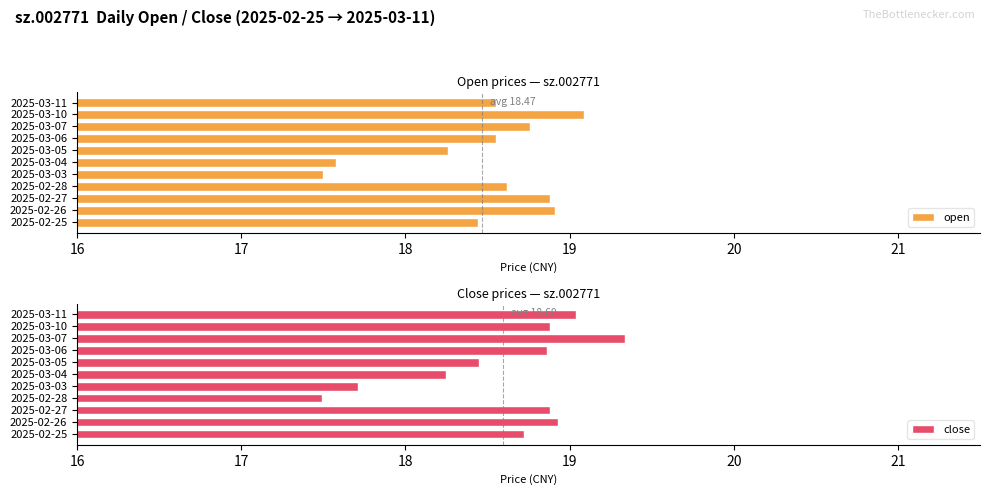

What is the difference between the second highest and second lowest values in the close series?

1.3